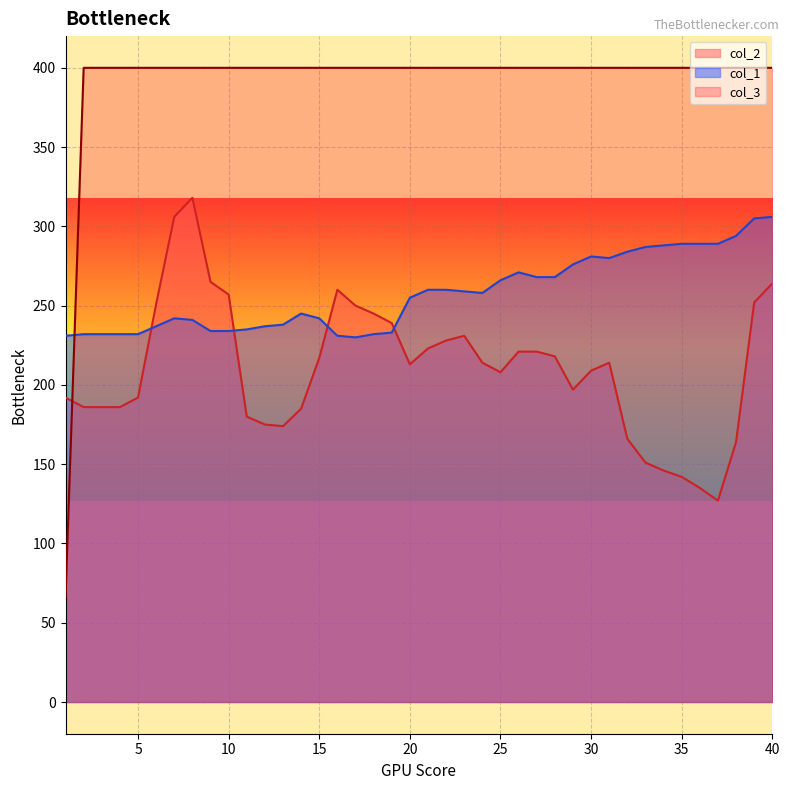

What are all the series names shown in the legend?

col_2, col_1, col_3